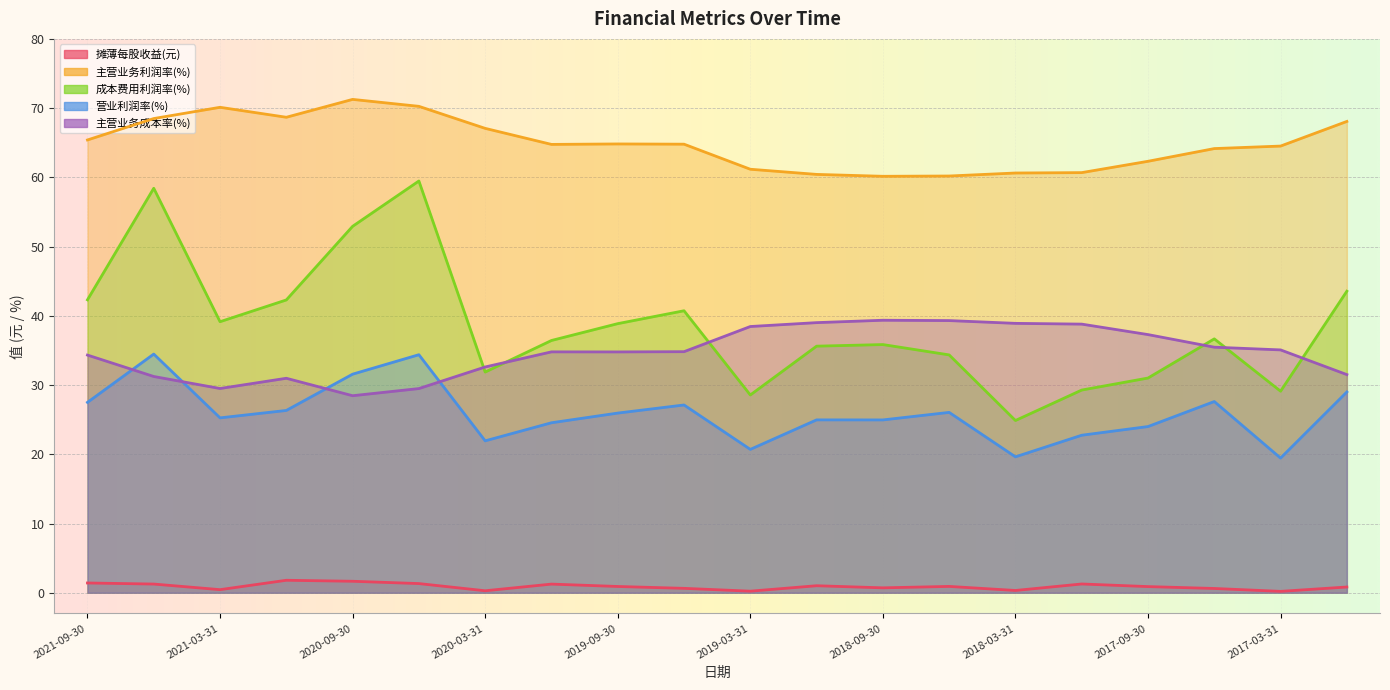

Count the number of categories in the chart.

20